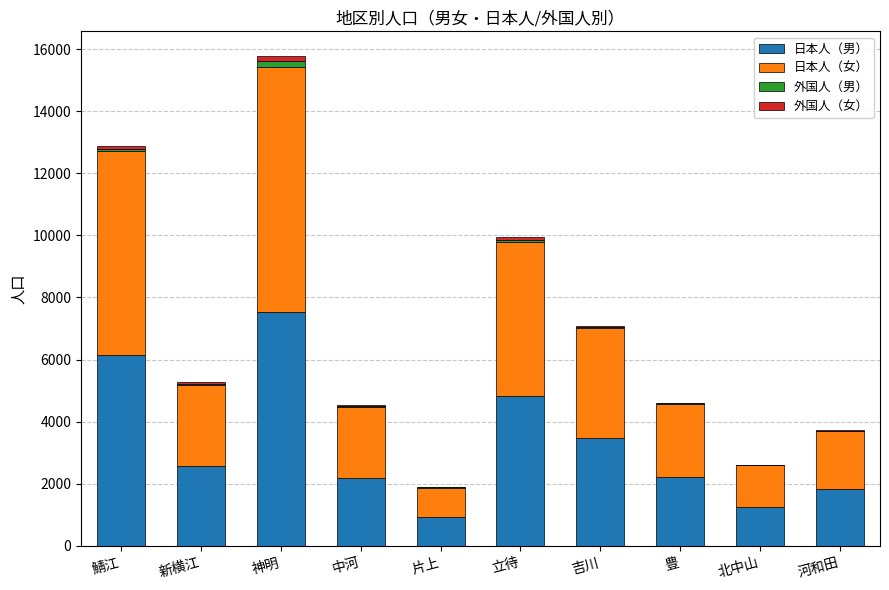

Is it true that 日本人（男） equals 7962 at 立待?

False